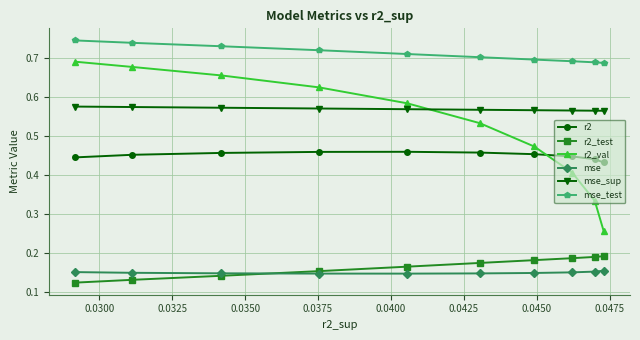

How many lines are shown in the chart?

6